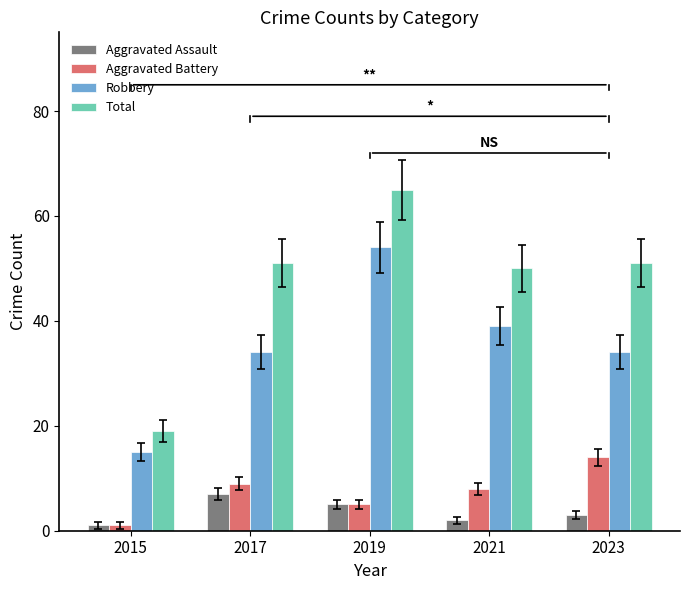

What is the minimum value for Aggravated Battery?

1